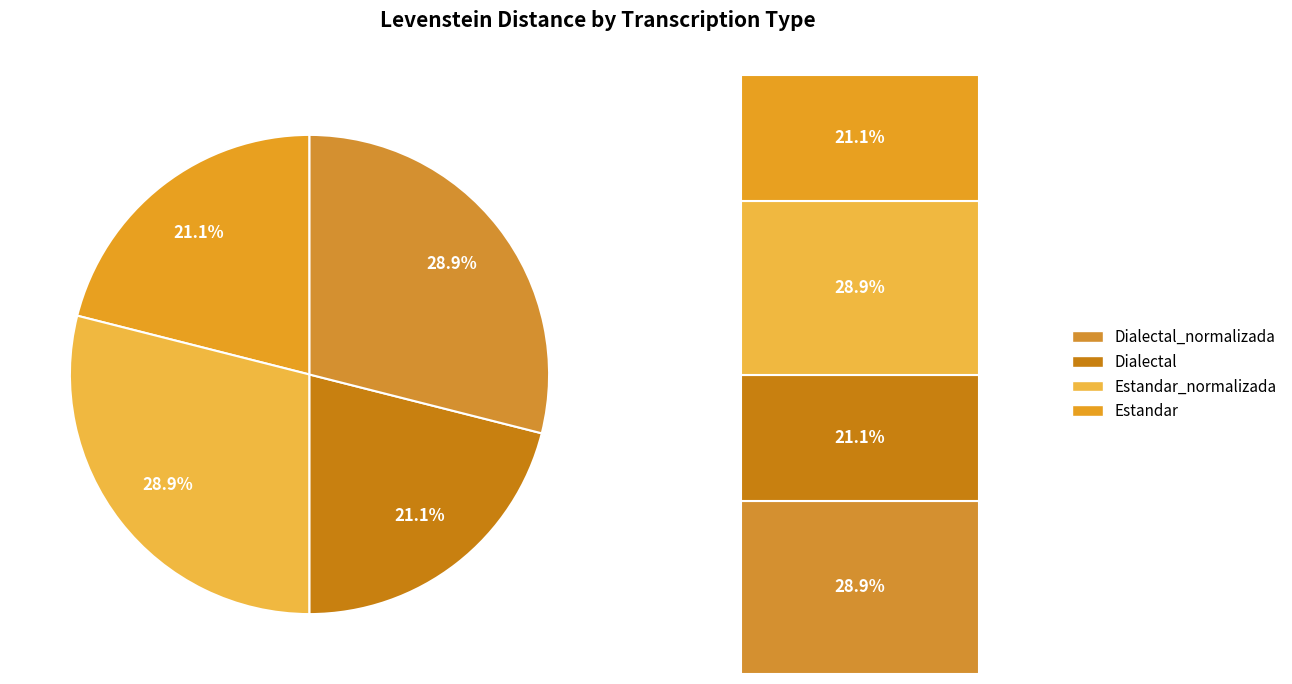

Combined, what portion of the pie is Estandar and Dialectal?

42.1%